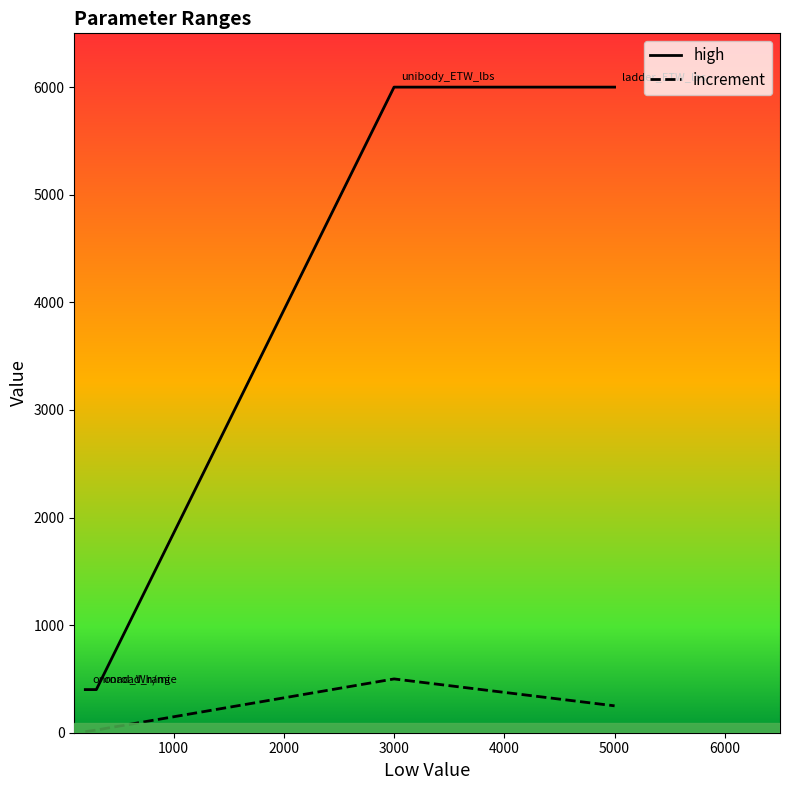

Does the chart have visible grid lines?

No